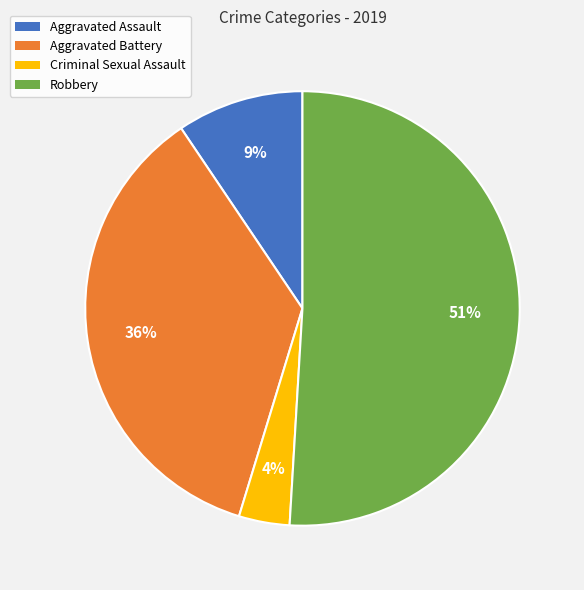

What is the smallest slice in the pie chart?

Criminal Sexual Assault